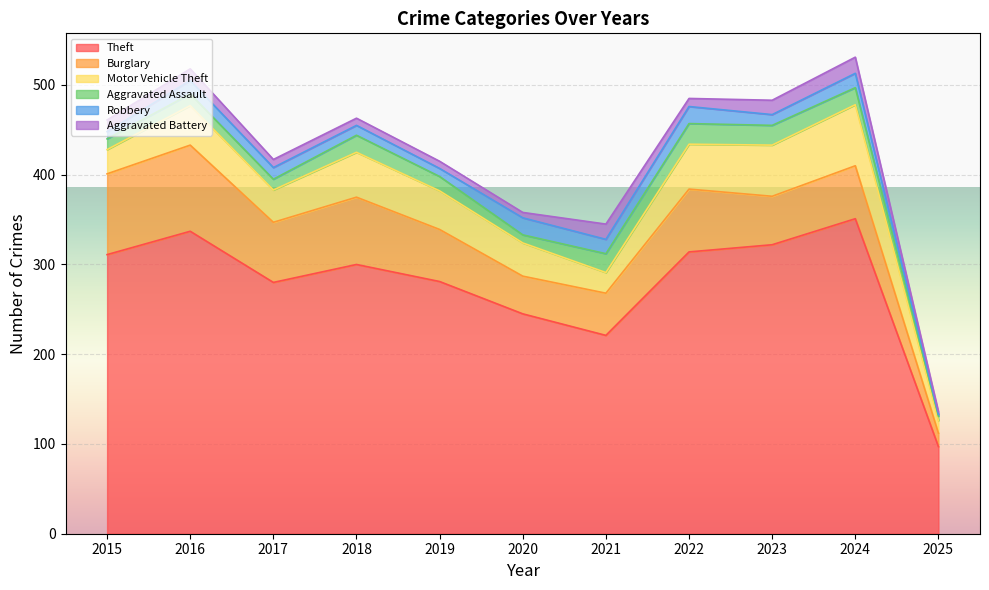

What is the average value of the Burglary series?

61